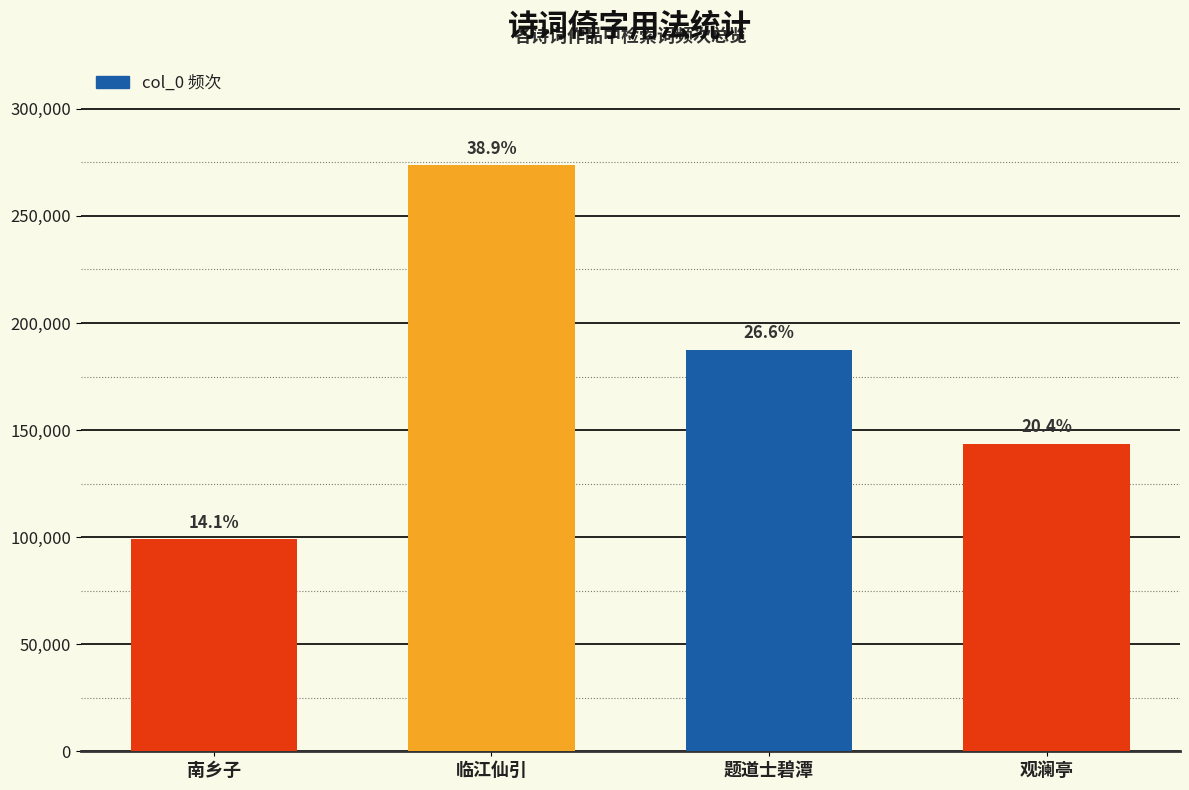

Are the bars horizontal?

No